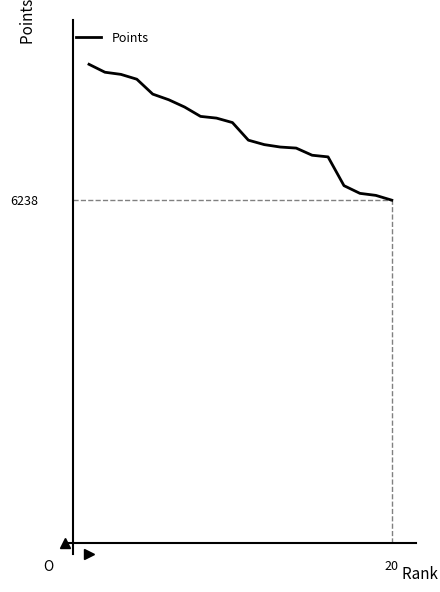

What is the difference between the maximum and minimum values?

2470